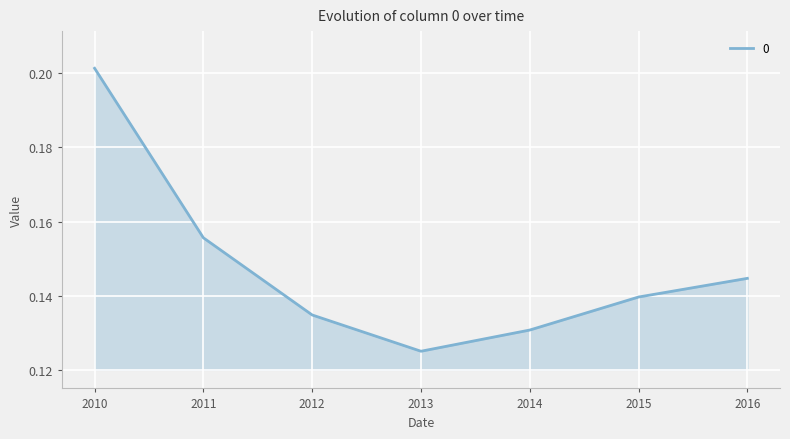

What is the sum of all values?

1.0